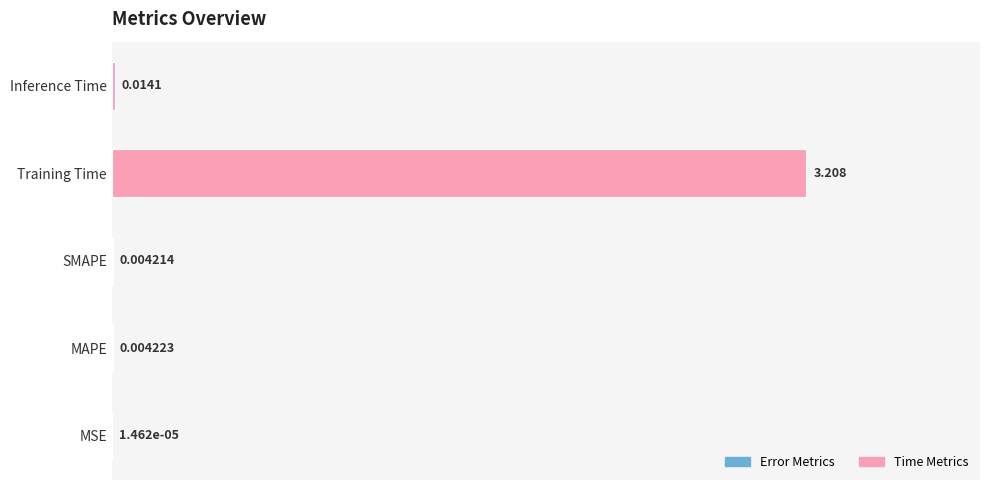

Are the bars horizontal?

Yes